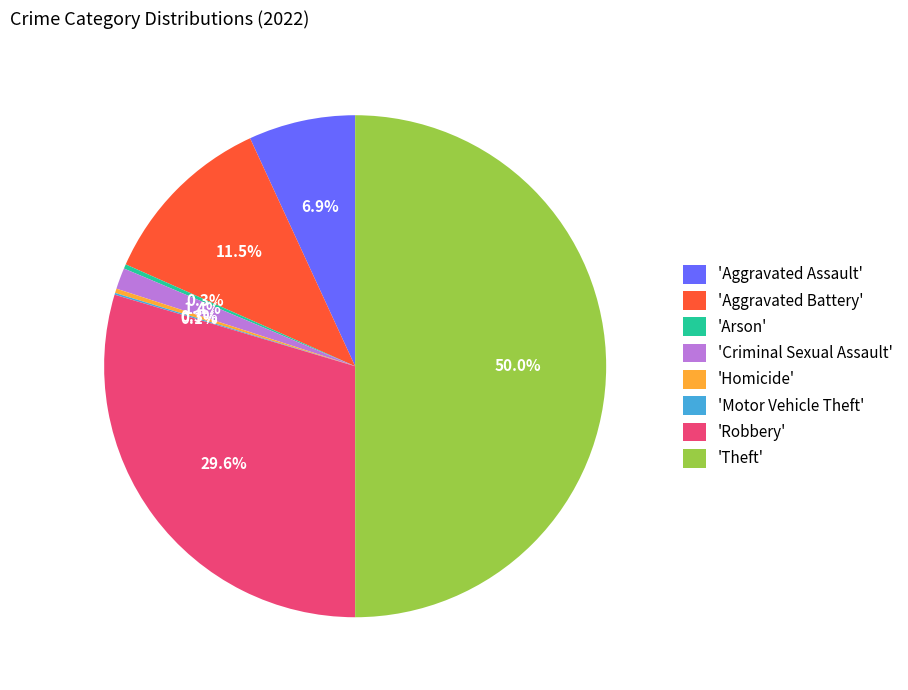

Does 'Homicide' account for over 50% of the chart?

No